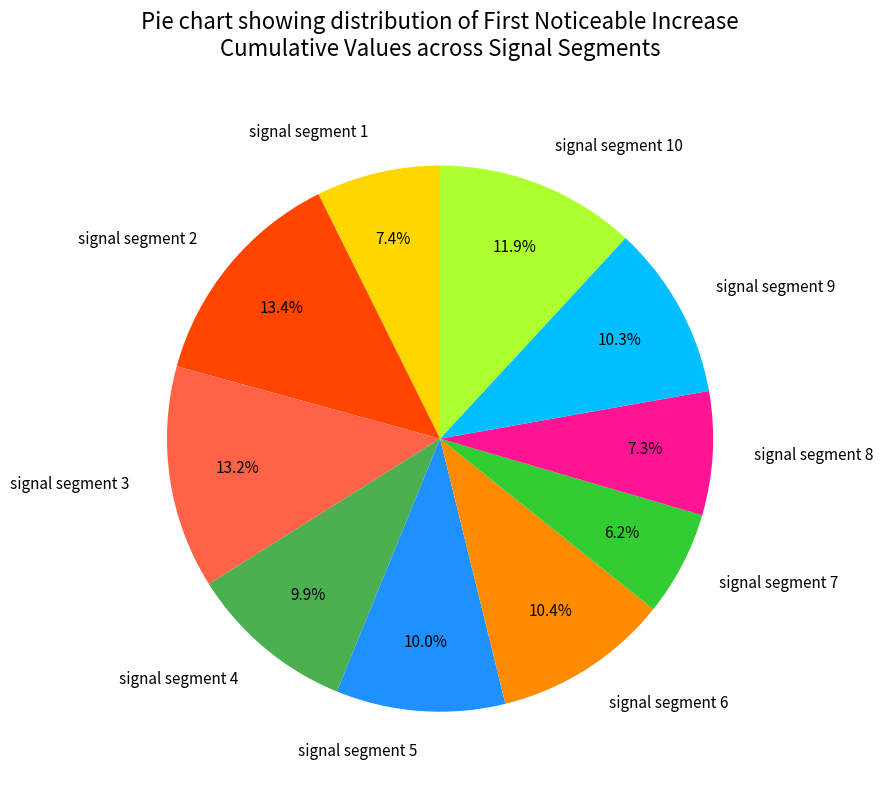

To the nearest percent, what is the difference between the signal segment 2 and signal segment 6 slice percentages?

3%